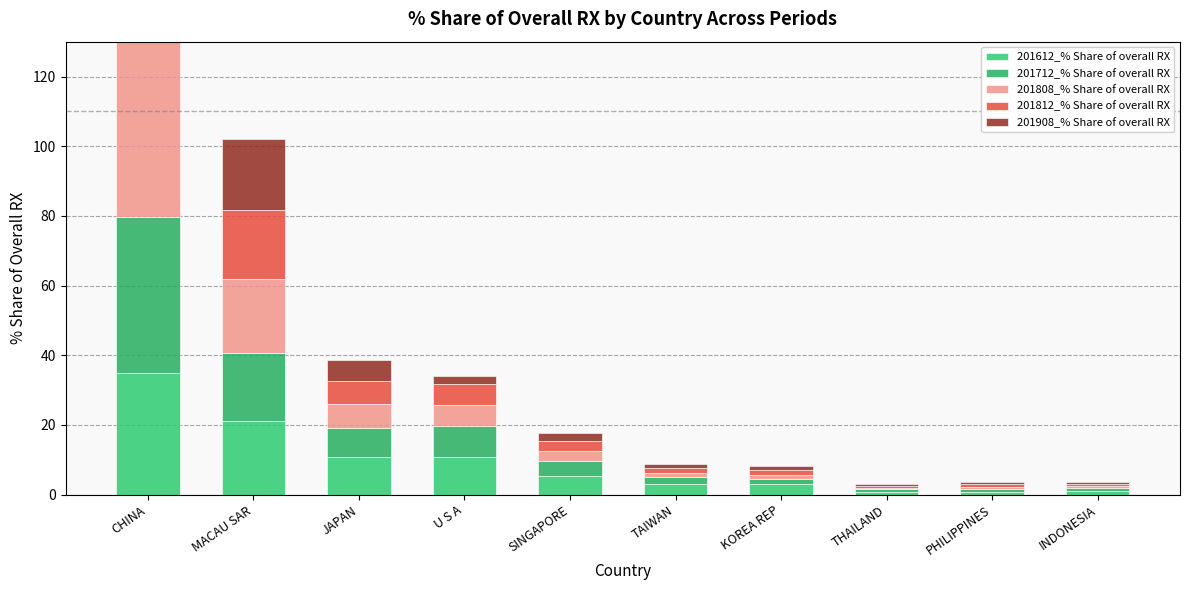

The value of 201808_% Share of overall RX at THAILAND is 0.4. True or false?

True